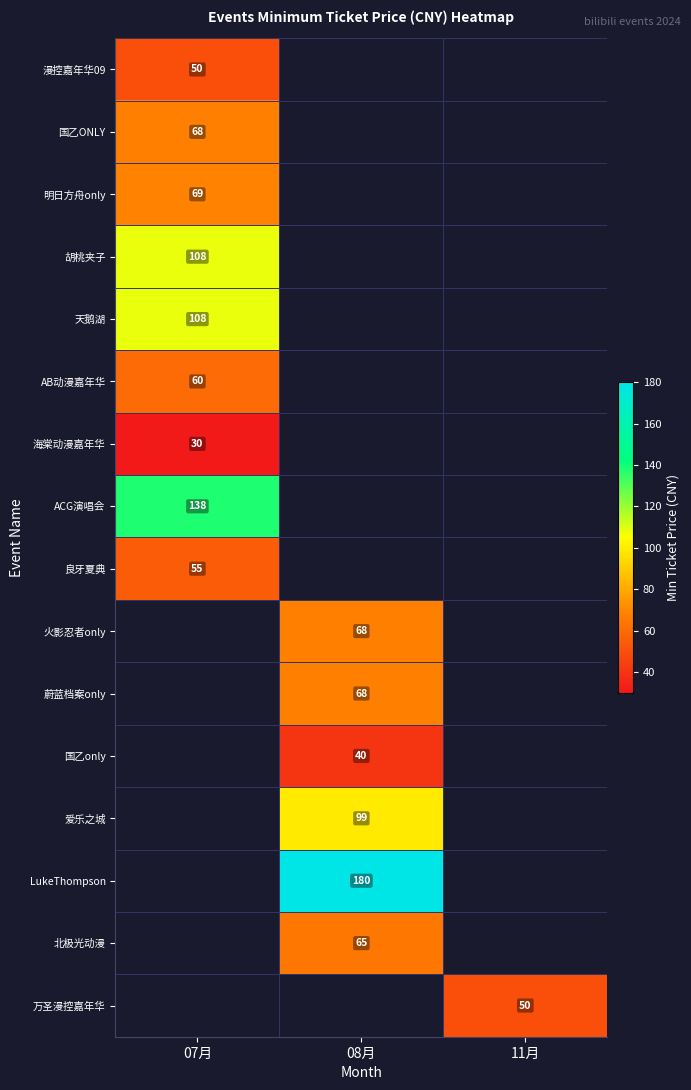

The value of 火影忍者only at 08月 is 68. True or false?

True